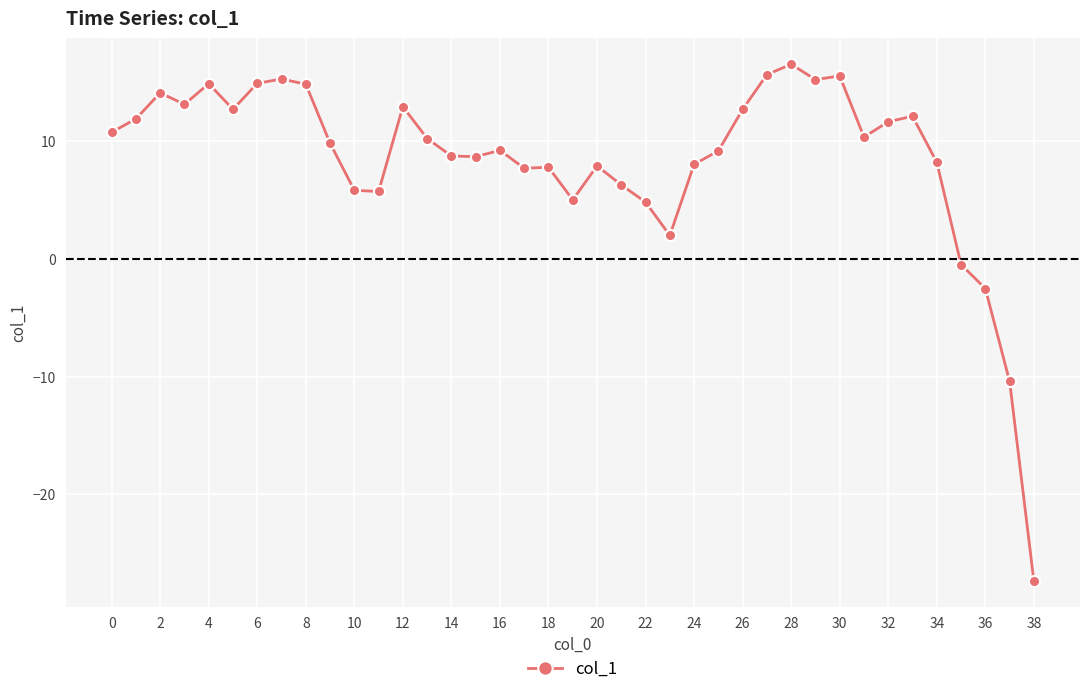

What is the smallest value displayed?

-27.4